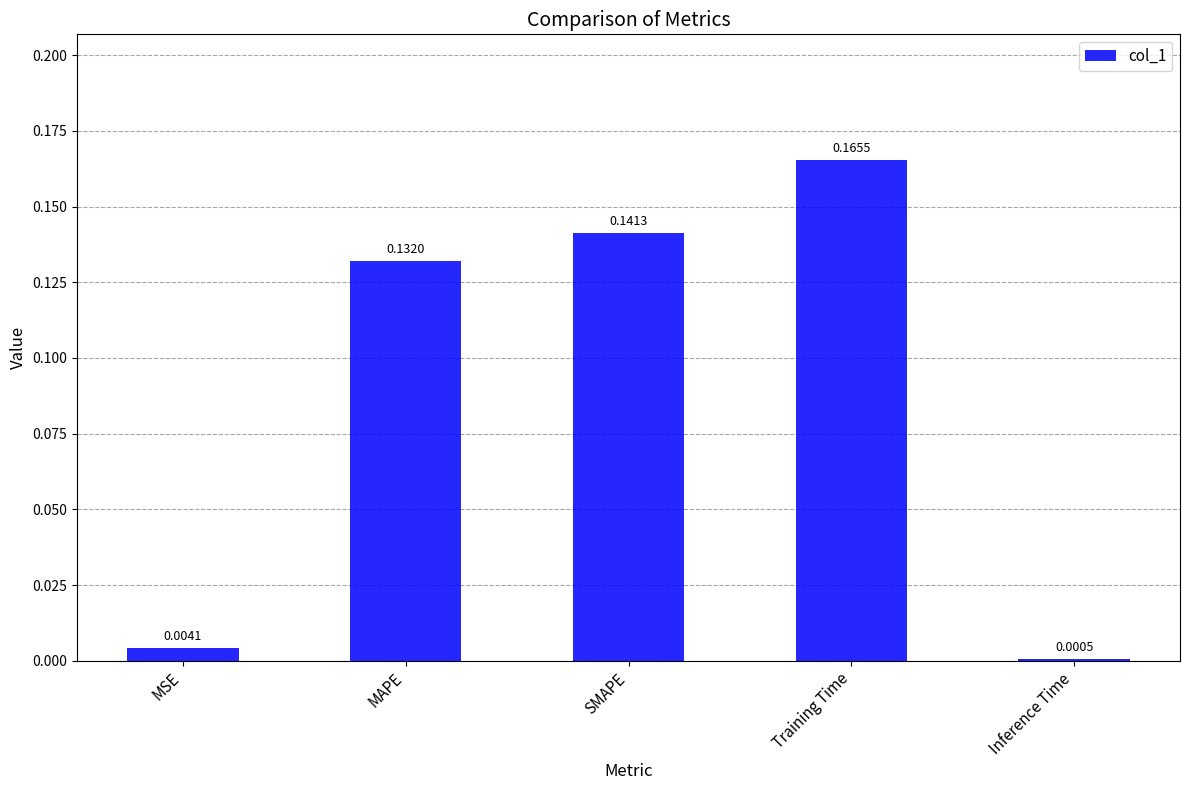

At which label is the value closest to 0?

Inference Time